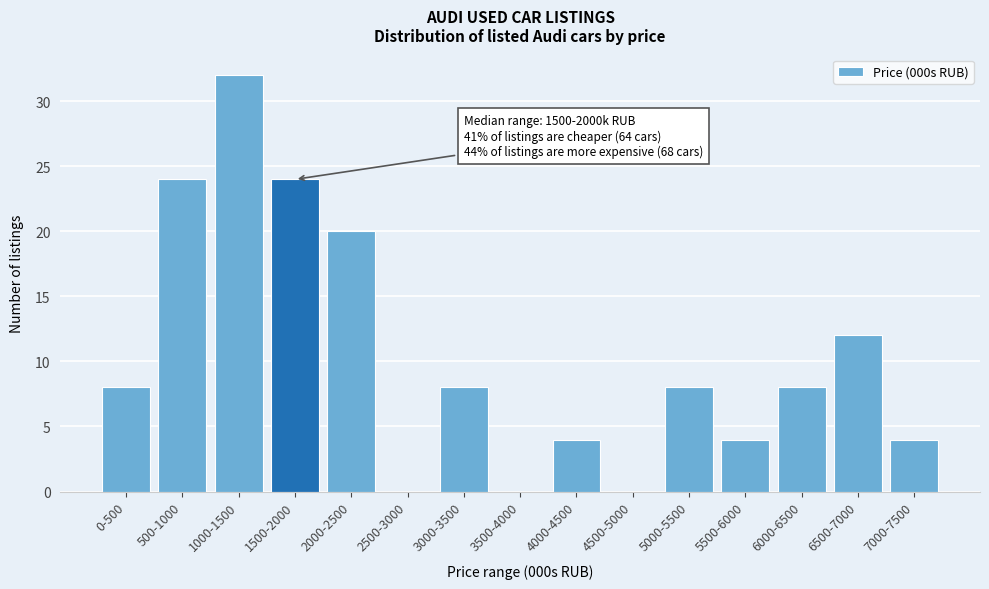

Reading right to left, list all the values displayed in this chart.

7000-7500=4	6500-7000=12	6000-6500=8	5500-6000=4	5000-5500=8	4500-5000=0	4000-4500=4	3500-4000=0	3000-3500=8	2500-3000=0	2000-2500=20	1500-2000=24	1000-1500=32	500-1000=24	0-500=8